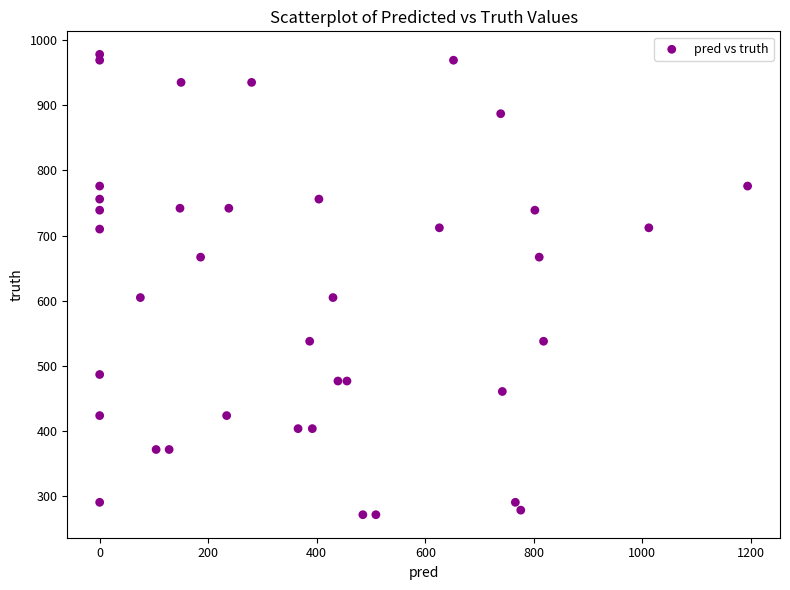

What is the range of Y values (max minus min)?

706